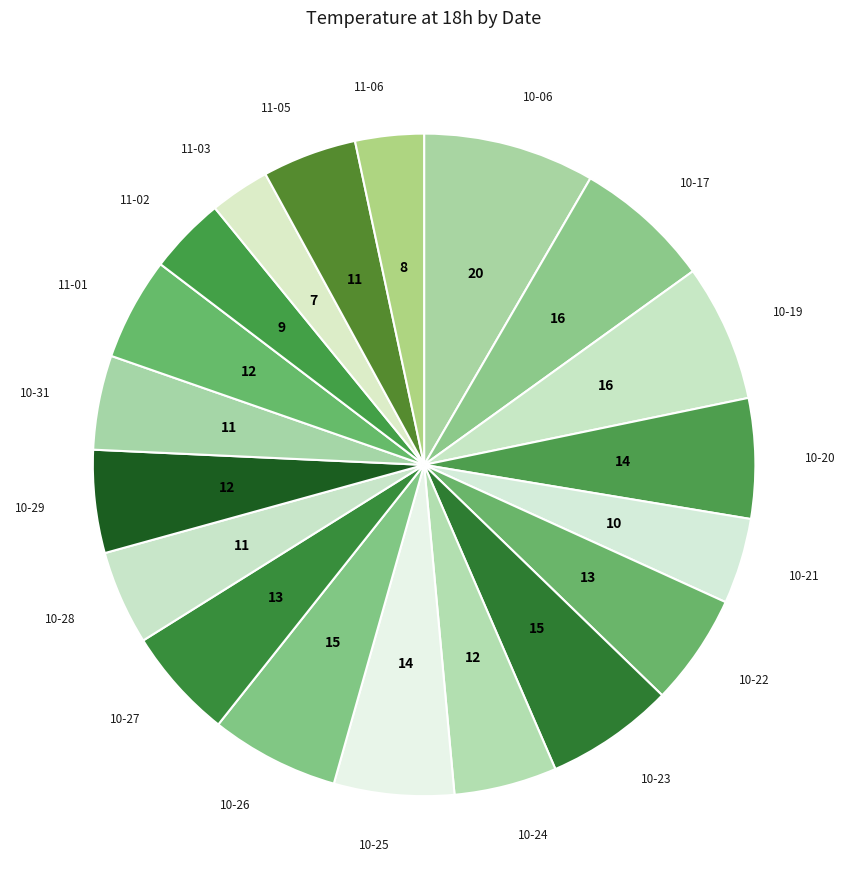

Count the number of slices in the pie.

19